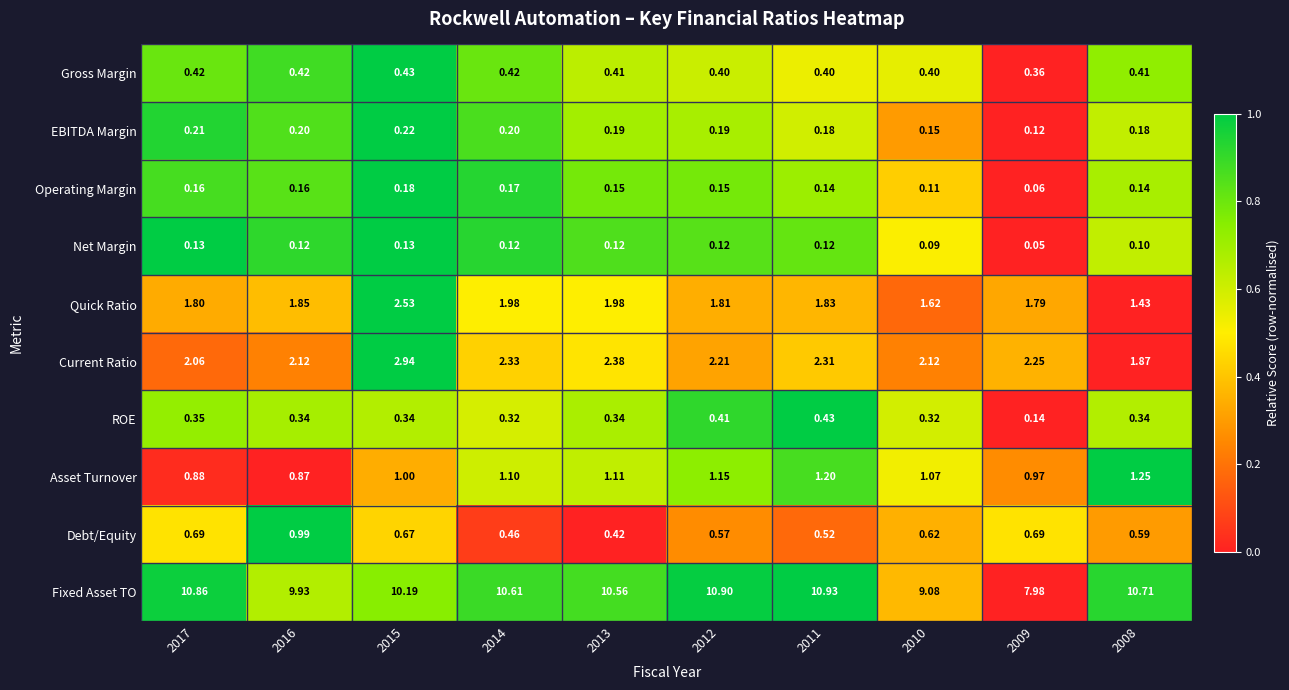

Is the value of Net Margin at 2008 greater than the value of Gross Margin at 2009?

No